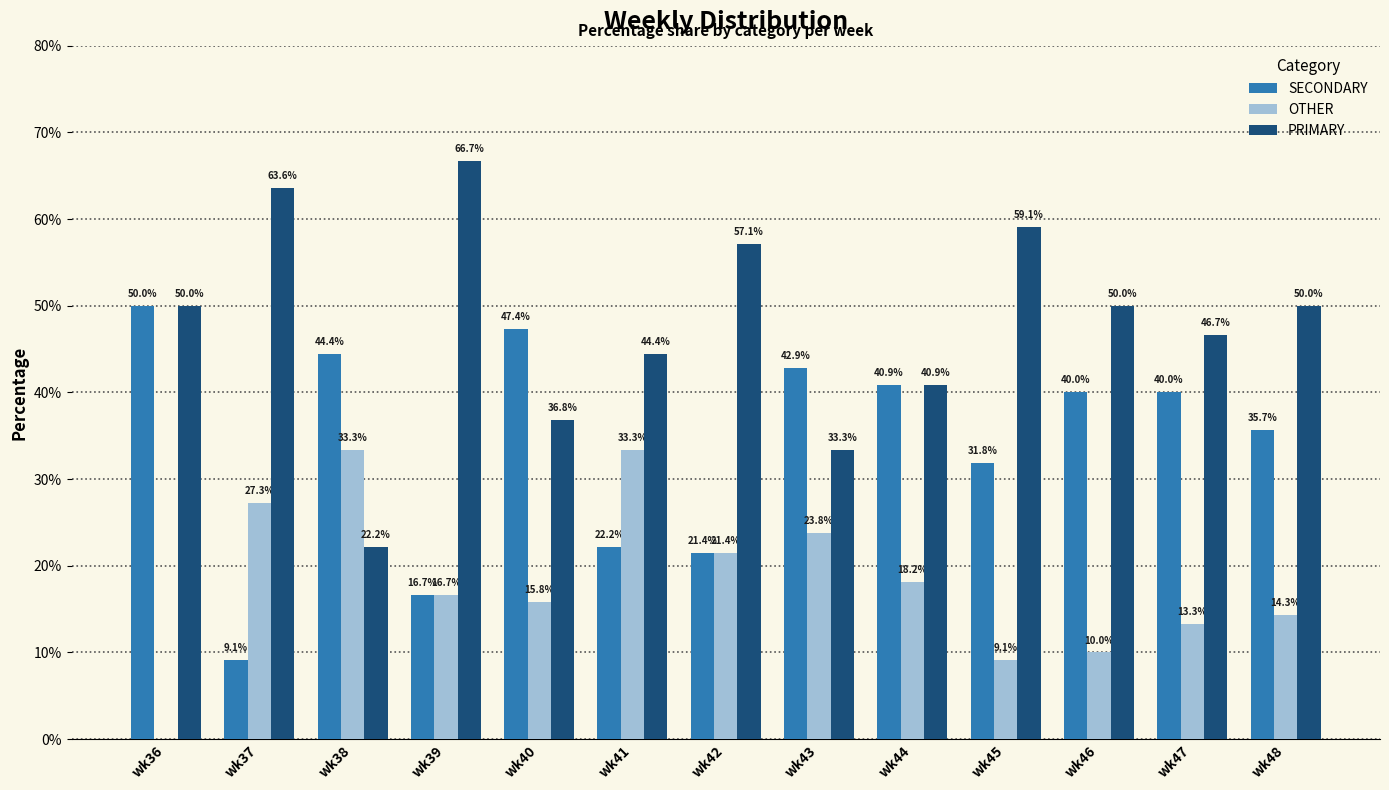

Is the value of OTHER at wk47 greater than the value of PRIMARY at wk39?

No